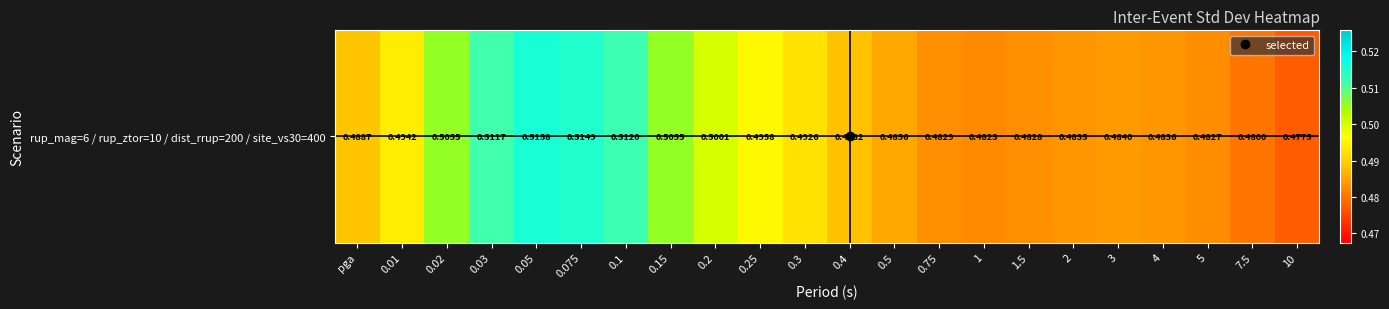

How many series are shown in this chart?

1